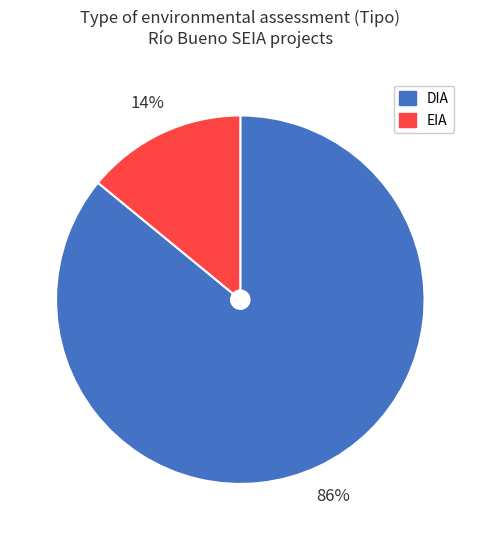

What is the ratio of the value at DIA to the value at EIA?

6.1